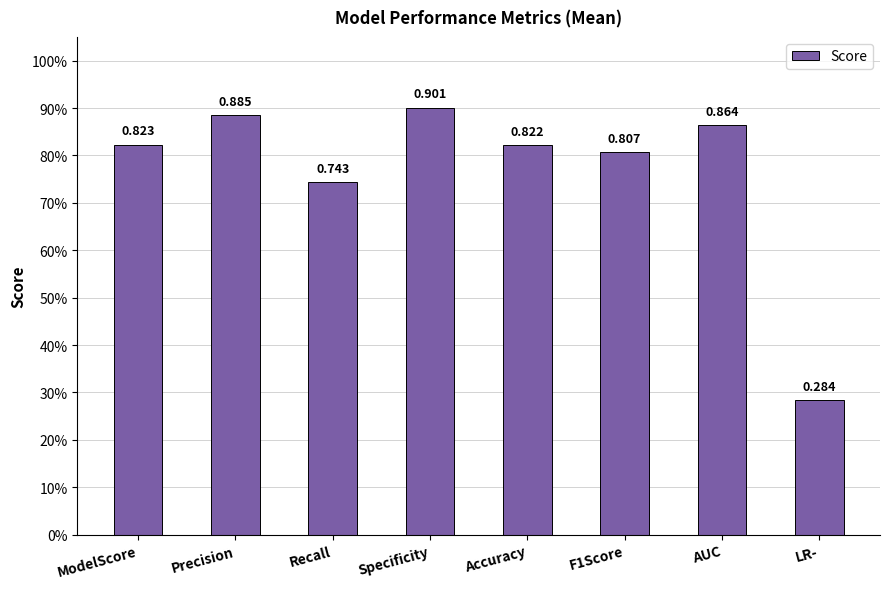

True or false: the data shows 0.6 at AUC.

False